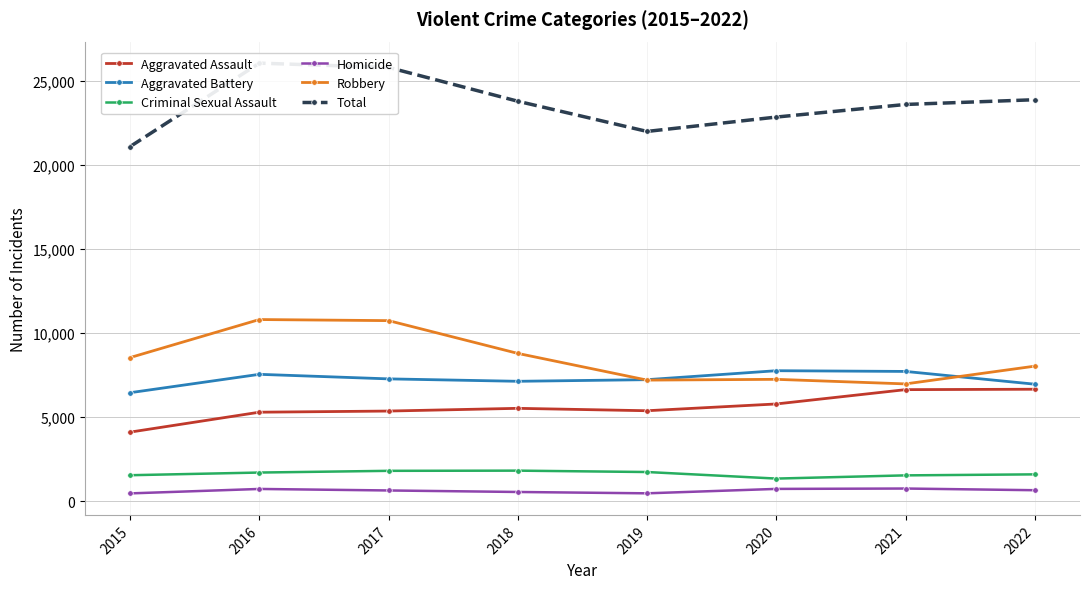

How many lines are shown in the chart?

6